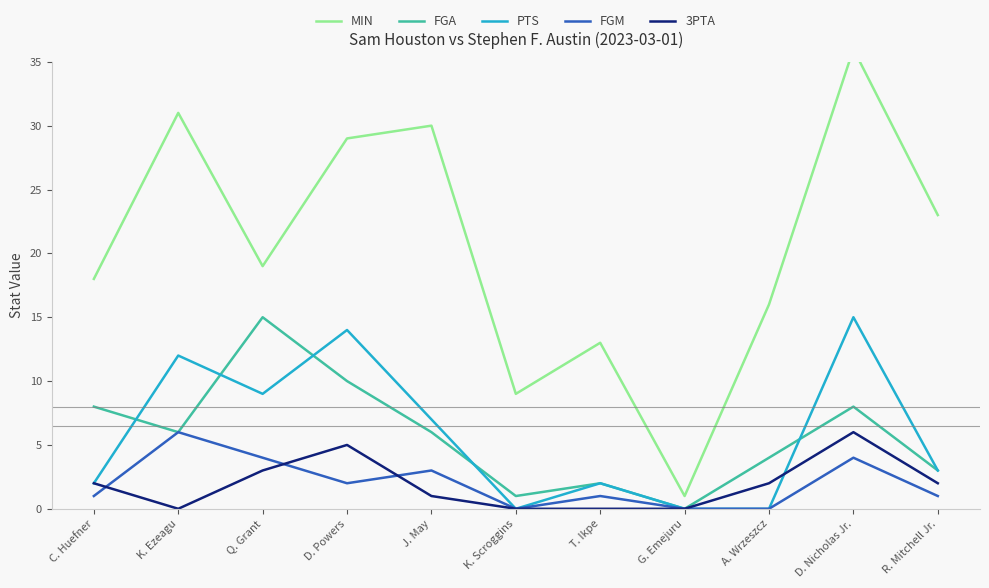

True or false: MIN and FGA intersect in this chart.

False